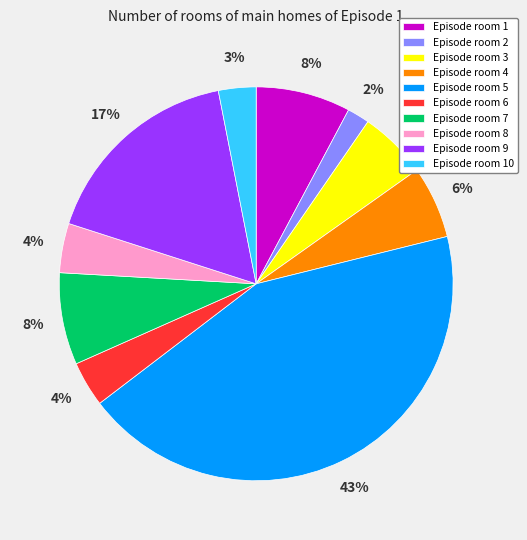

To the nearest percent, what portion does Episode room 2 represent?

2%